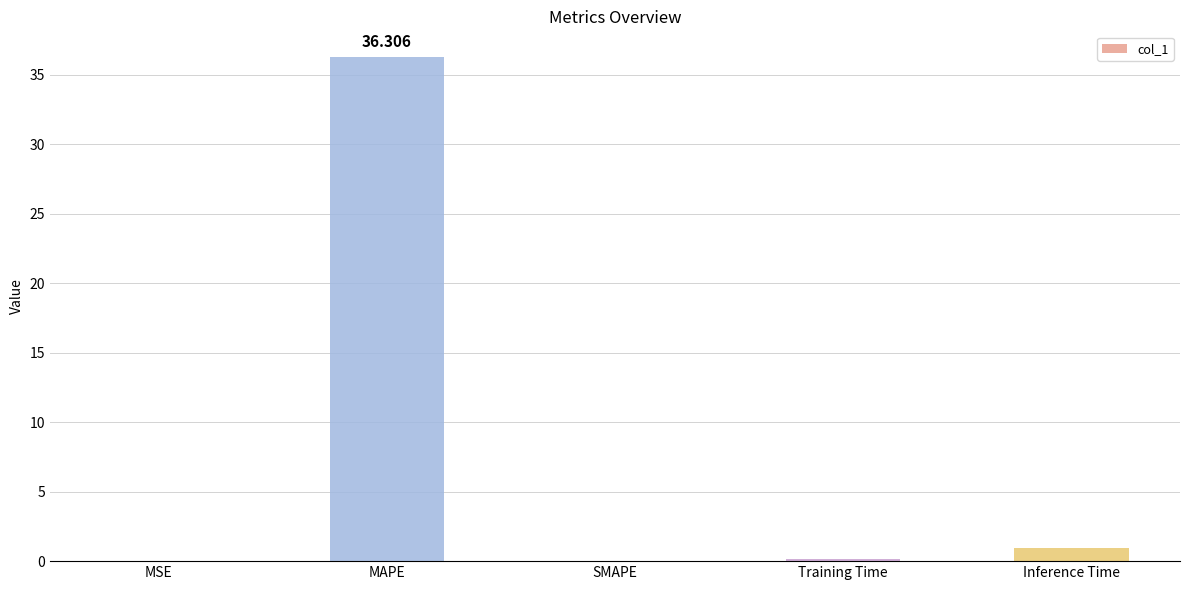

At which label is the value closest to 18?

Inference Time